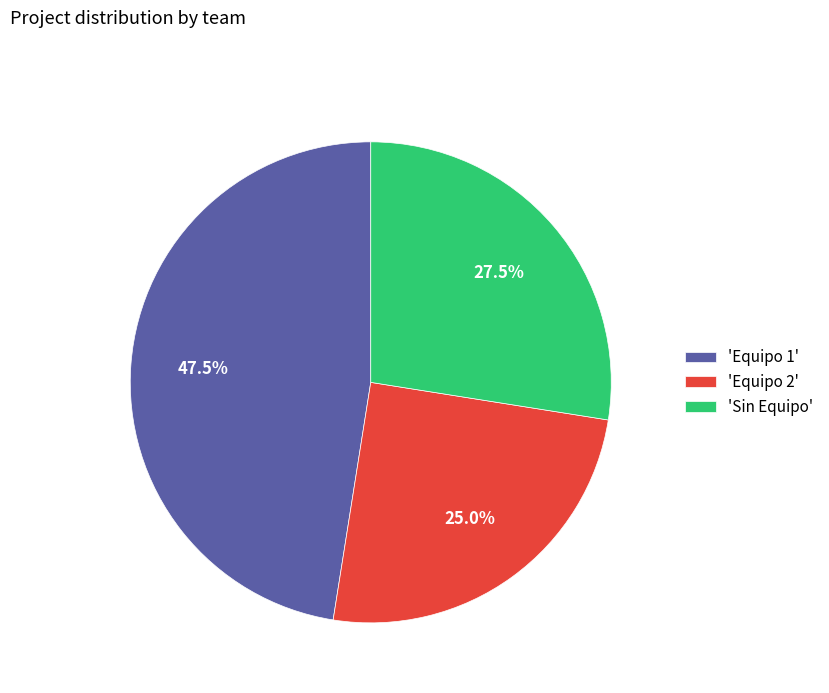

Is the sum of 'Sin Equipo' and 'Equipo 2' greater than half?

Yes